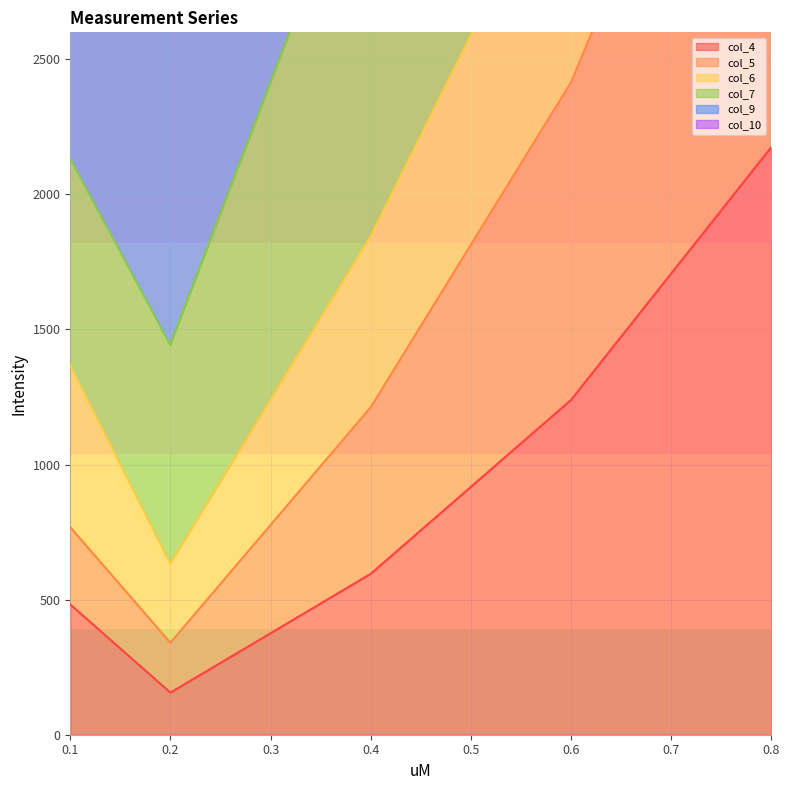

What is the maximum value for col_4?

2175.1